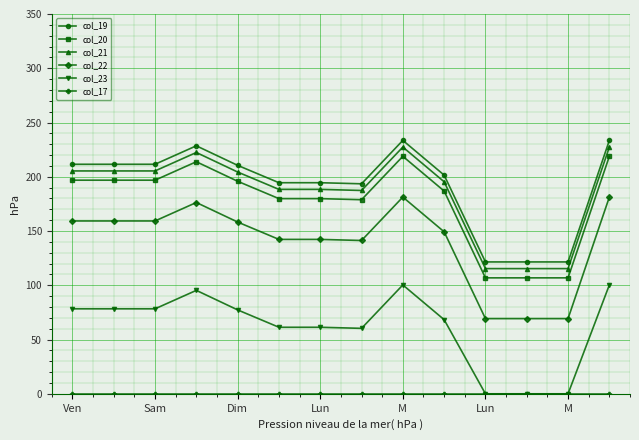

How many data points in col_20 are above 195?

7